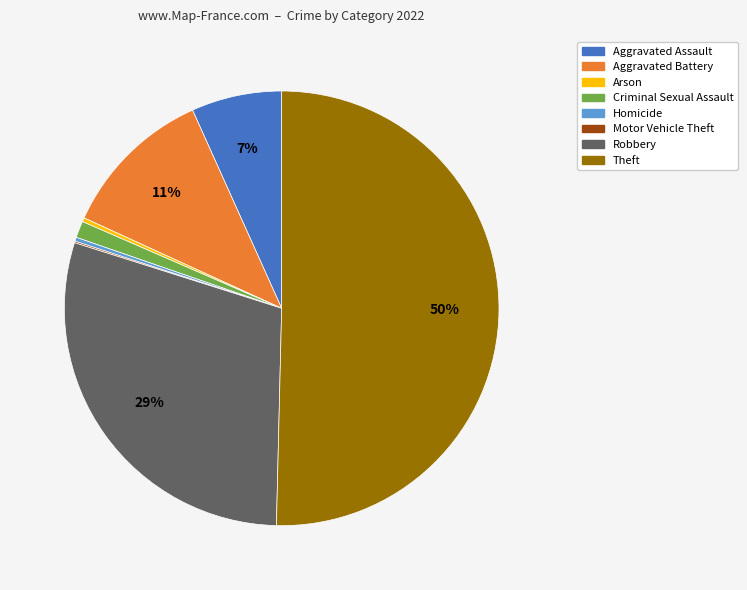

Combined, do Aggravated Assault and Homicide account for over 50%?

No